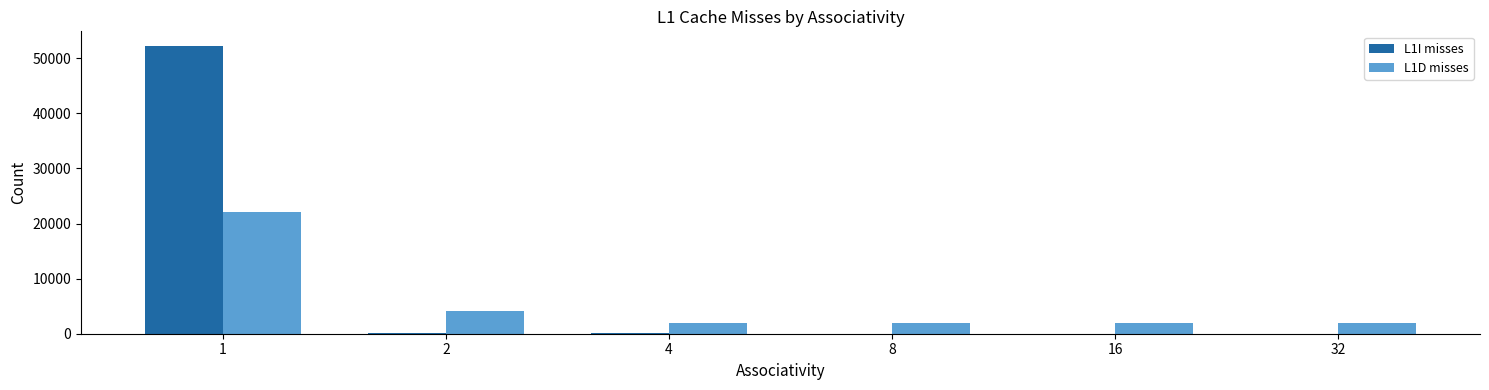

At which label is L1D misses closest to 11971?

2